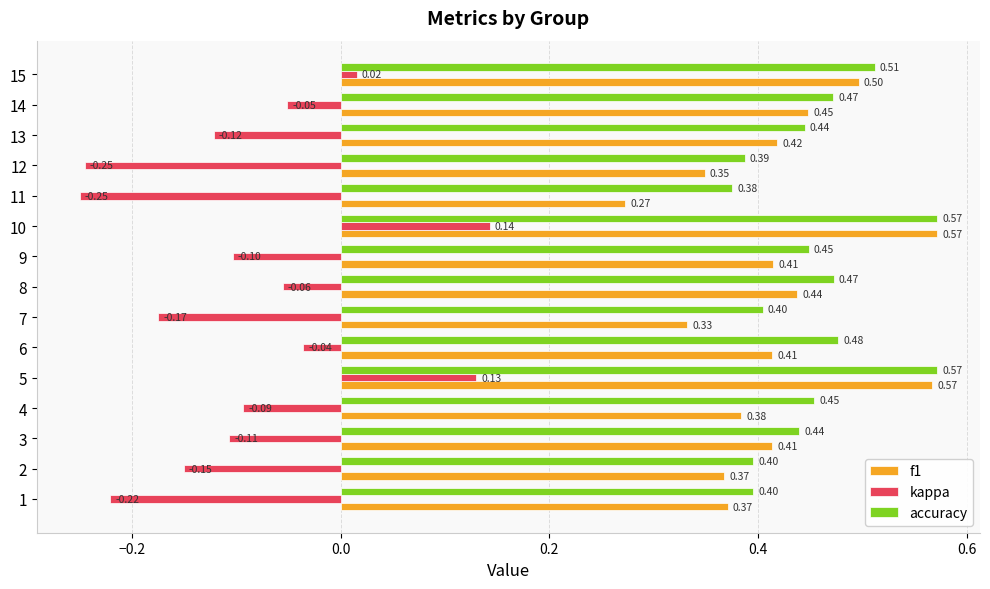

Which series has the widest spread of values?

kappa